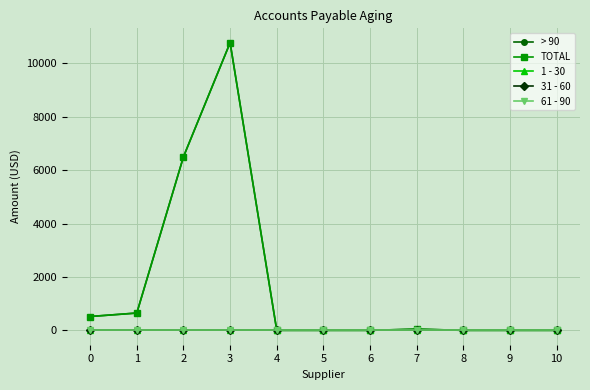

True or false: > 90 and 31 - 60 cross at least once.

False